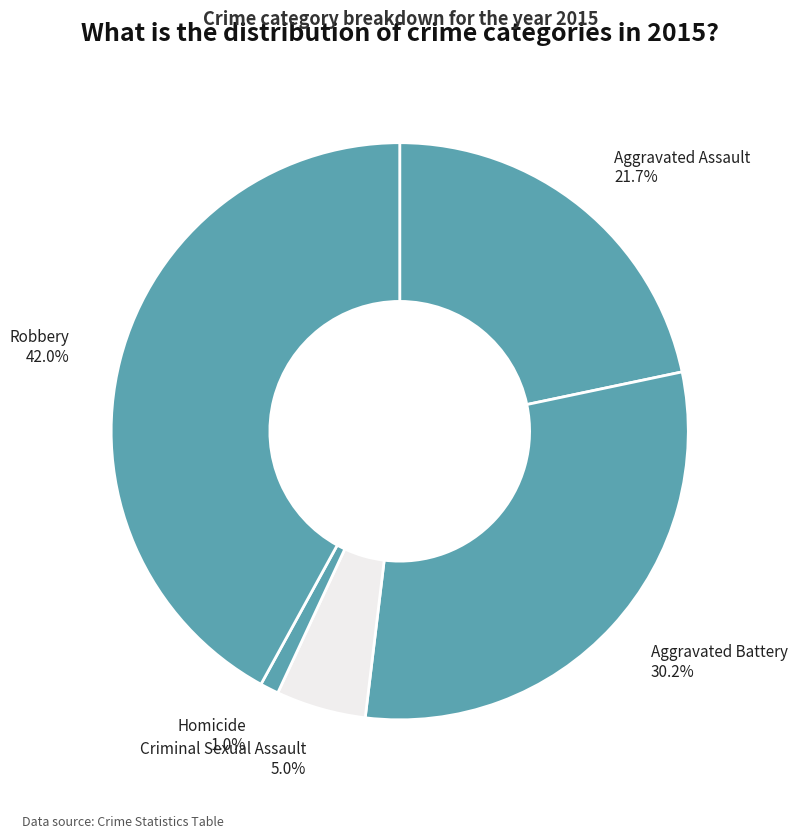

Which has a higher value, Robbery or Aggravated Assault?

Robbery